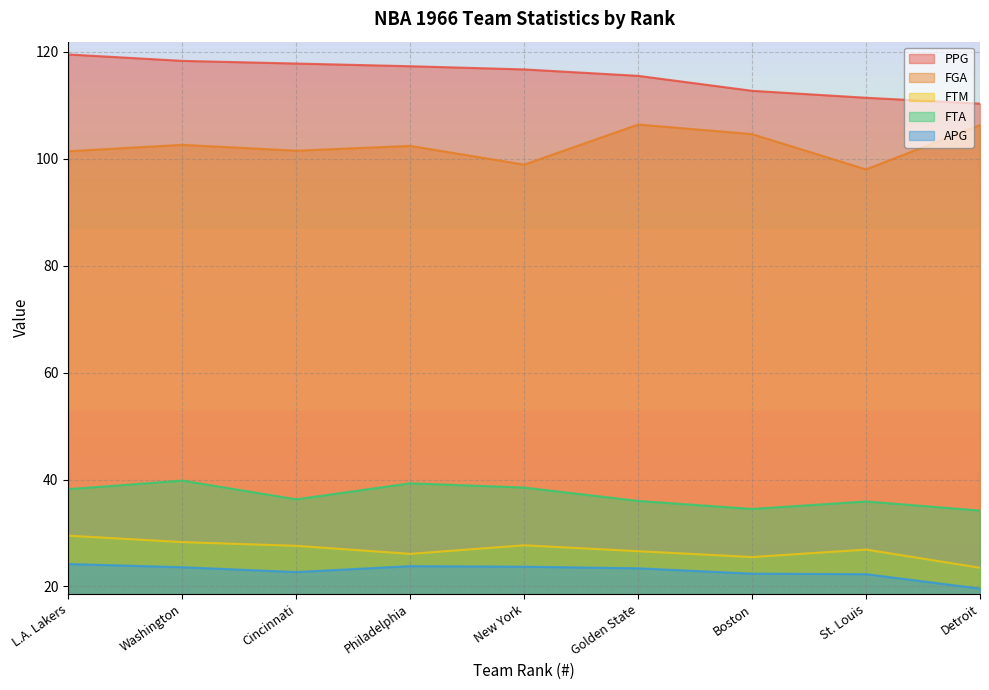

The value of PPG at Washington is 48.8. True or false?

False